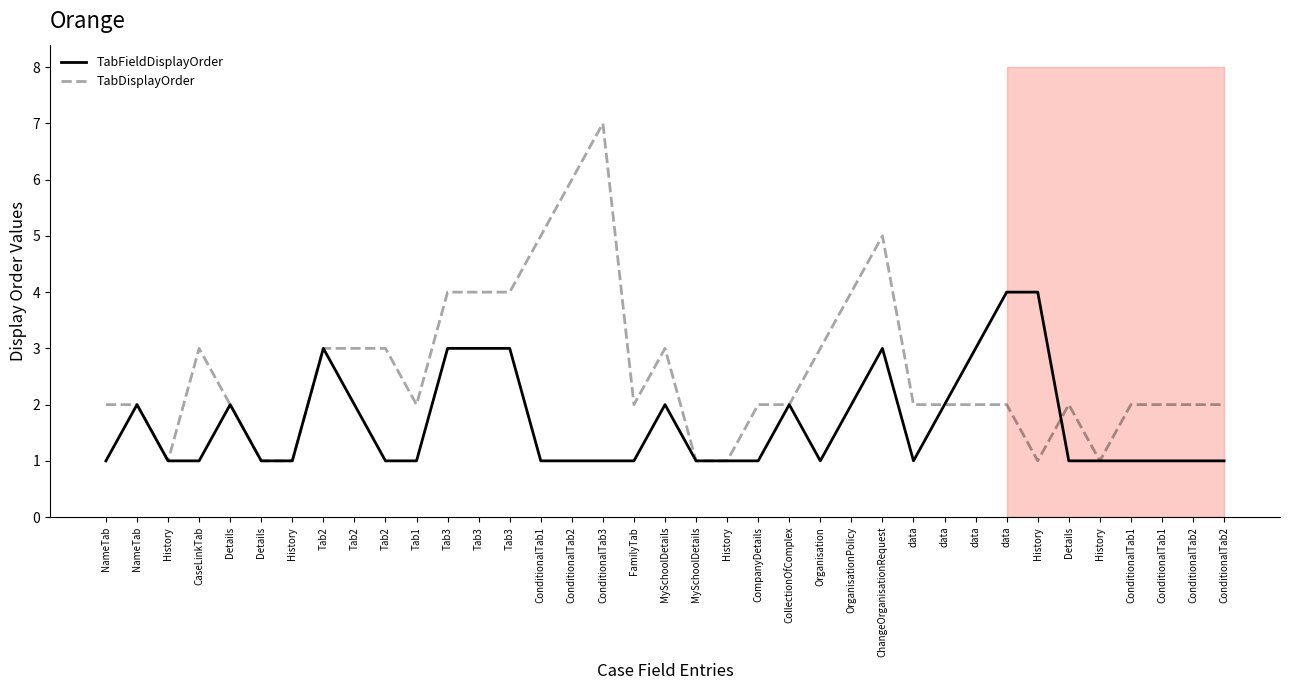

Count the number of data series in this chart.

2